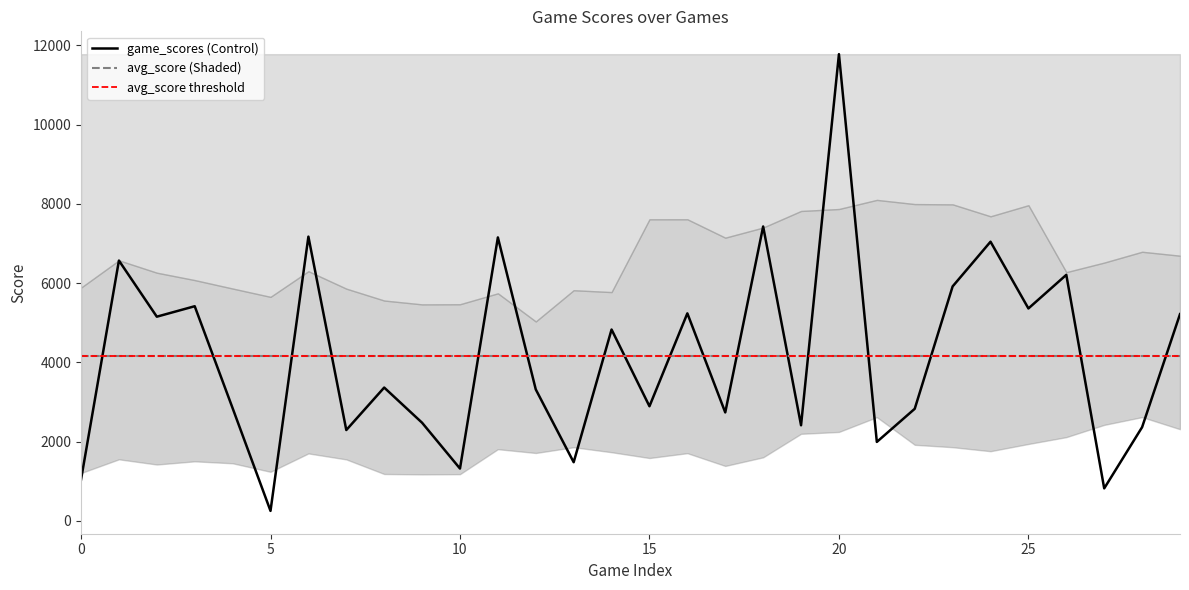

Reading left to right, extract all data points from this chart.

game_scores: 1040.0	6568.0	5152.0	5416.0	2844.0	252.0	7172.0	2292.0	3364.0	2476.0	1320.0	7152.0	3316.0	1480.0	4828.0	2892.0	5236.0	2736.0	7428.0	2412.0	11776.0	1992.0	2828.0	5916.0	7044.0	5360.0	6208.0	820.0	2364.0	5216.0
avg_score: 4163.3	4163.3	4163.3	4163.3	4163.3	4163.3	4163.3	4163.3	4163.3	4163.3	4163.3	4163.3	4163.3	4163.3	4163.3	4163.3	4163.3	4163.3	4163.3	4163.3	4163.3	4163.3	4163.3	4163.3	4163.3	4163.3	4163.3	4163.3	4163.3	4163.3
max_score: 11776.0	11776.0	11776.0	11776.0	11776.0	11776.0	11776.0	11776.0	11776.0	11776.0	11776.0	11776.0	11776.0	11776.0	11776.0	11776.0	11776.0	11776.0	11776.0	11776.0	11776.0	11776.0	11776.0	11776.0	11776.0	11776.0	11776.0	11776.0	11776.0	11776.0
best_tiles: 128.0	512.0	512.0	512.0	256.0	32.0	512.0	256.0	256.0	256.0	128.0	512.0	256.0	128.0	512.0	256.0	512.0	256.0	512.0	256.0	1024.0	256.0	256.0	512.0	512.0	512.0	512.0	64.0	256.0	512.0